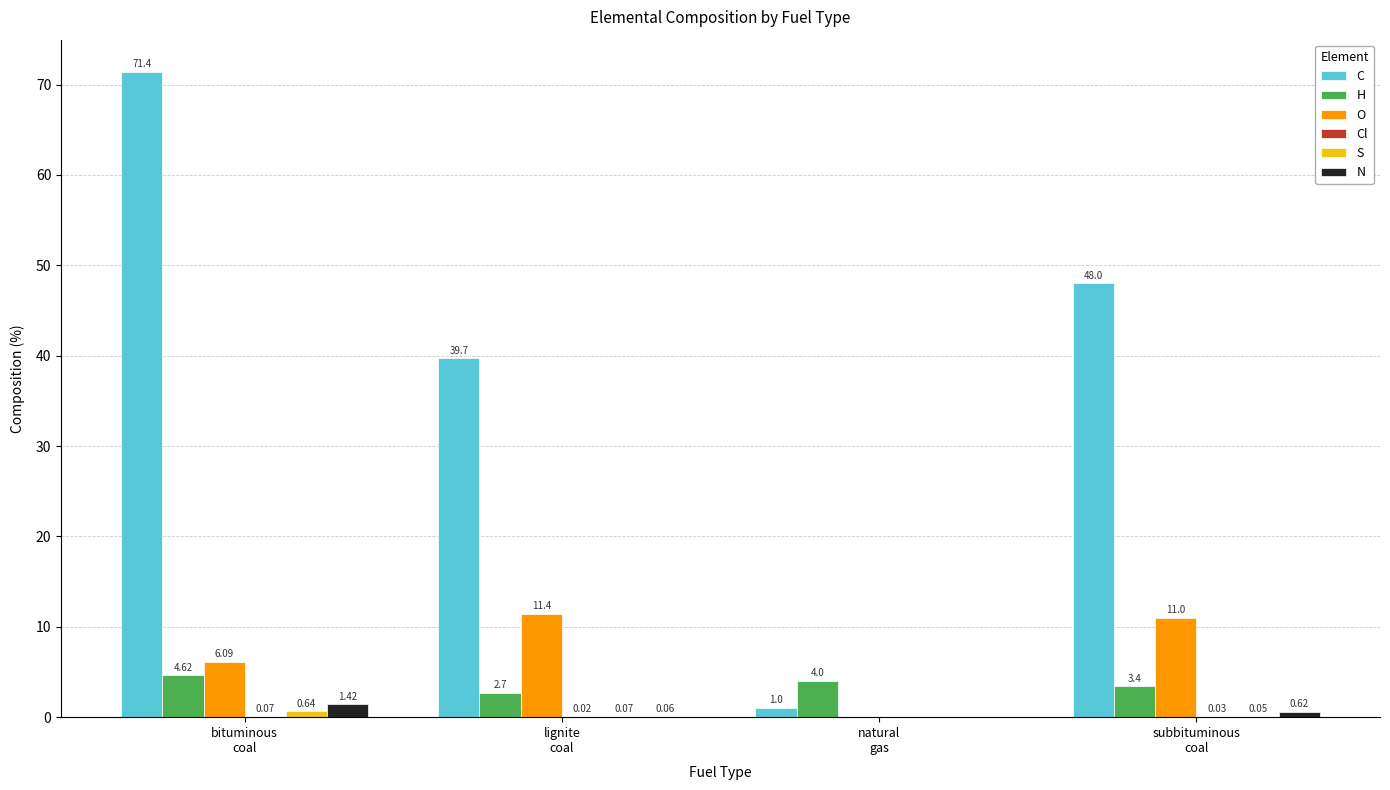

What value does the H series have at bituminous
coal?

4.6